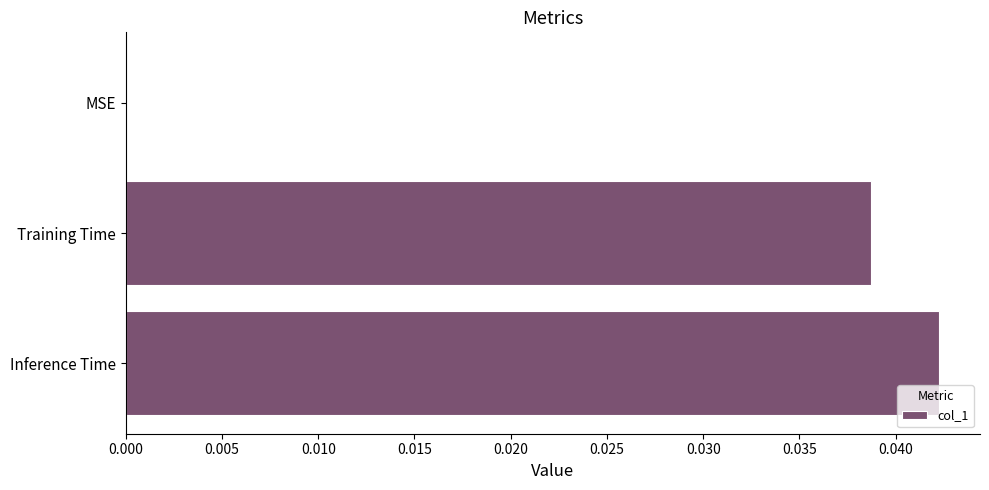

Between Training Time and MSE, which is larger?

Training Time